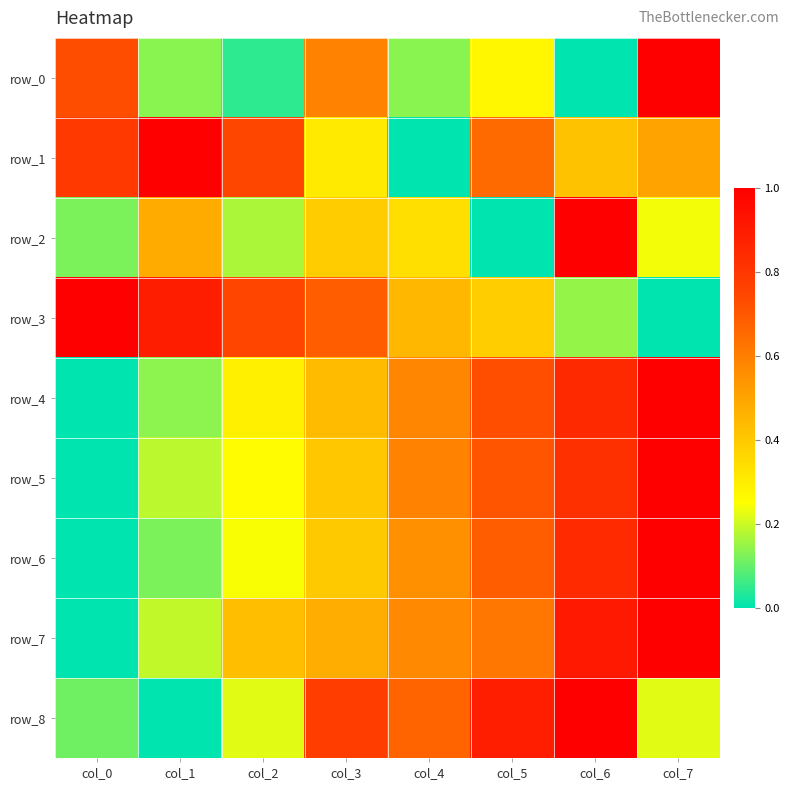

Between col_3 and col_6, which series saw the biggest shift?

row_2